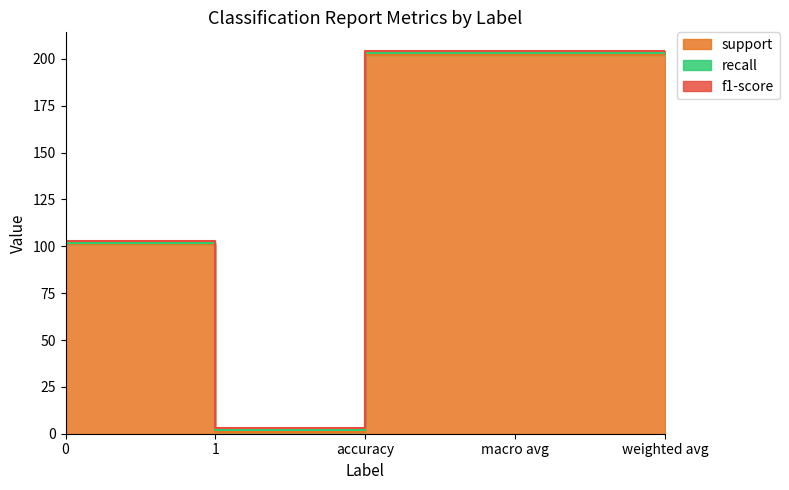

The value of f1-score at 0 is 1. True or false?

False